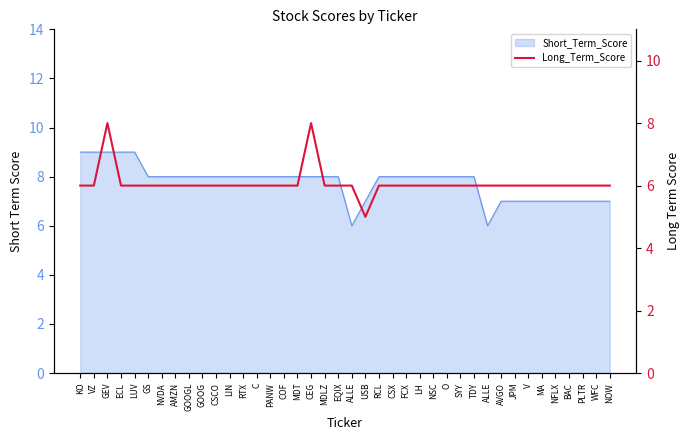

What is the ratio of the value at CSCO to the value at CSX?

1.0